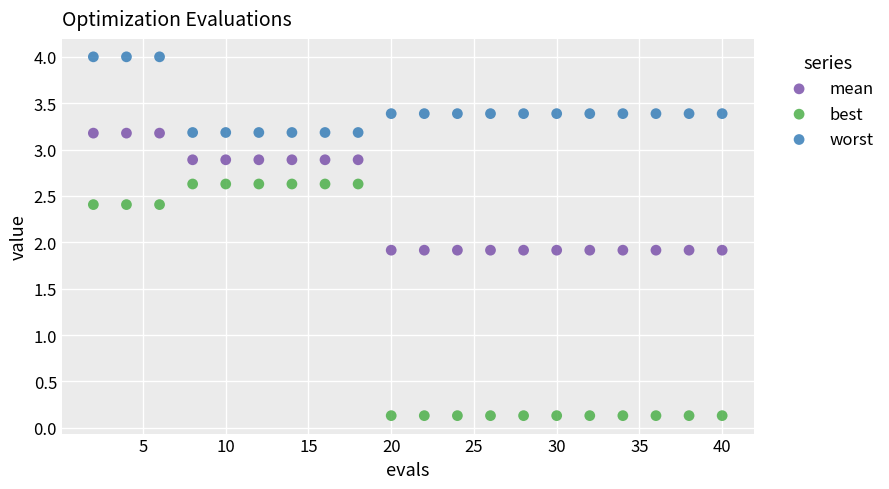

Which series contains the lowest Y value?

best